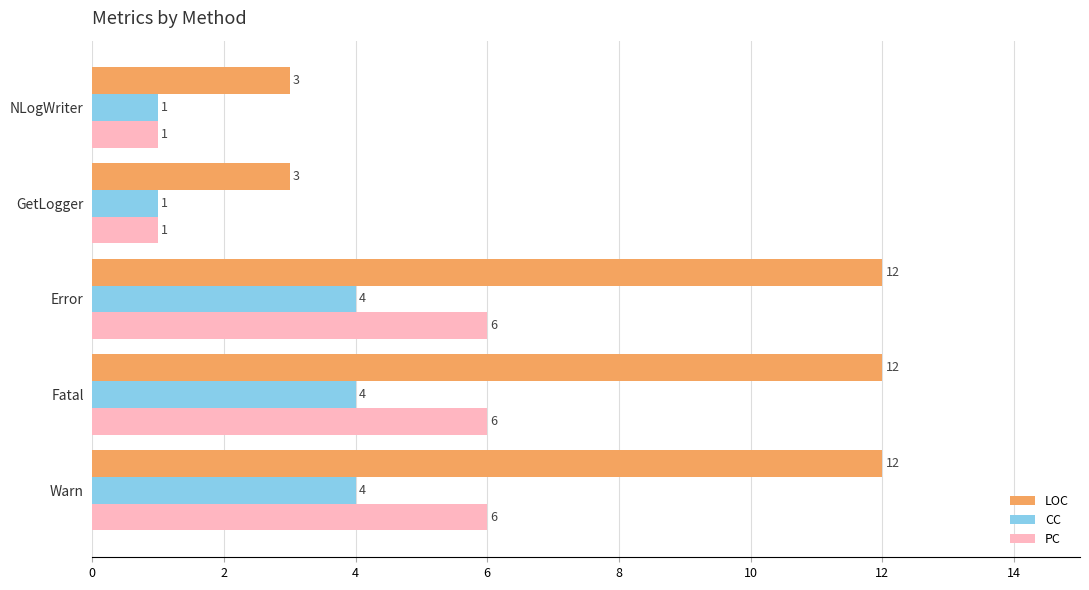

What is the average value of the CC series?

3